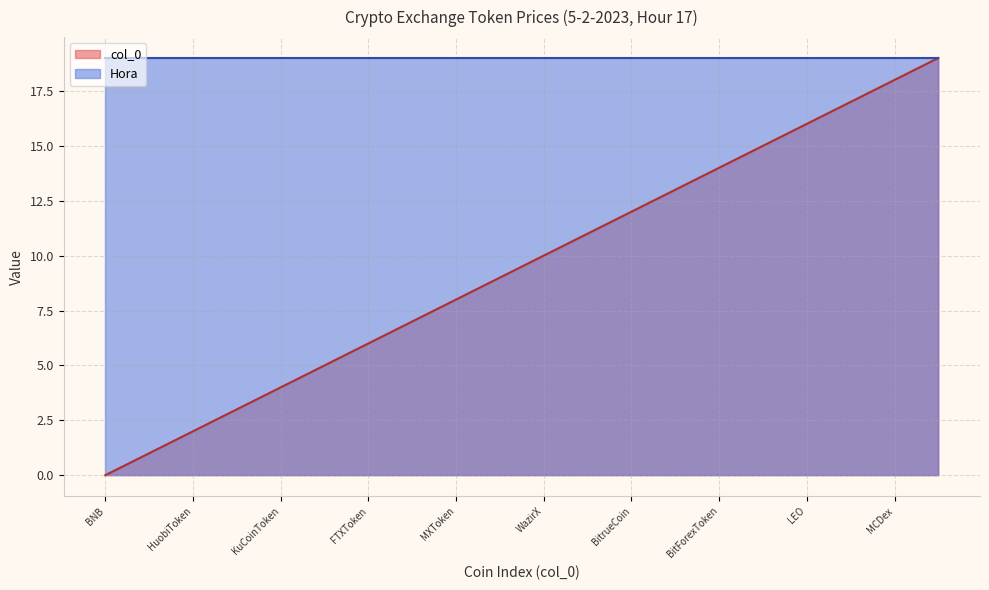

What is the ratio of the value at BitForexToken to the value at KuCoinToken?

3.5